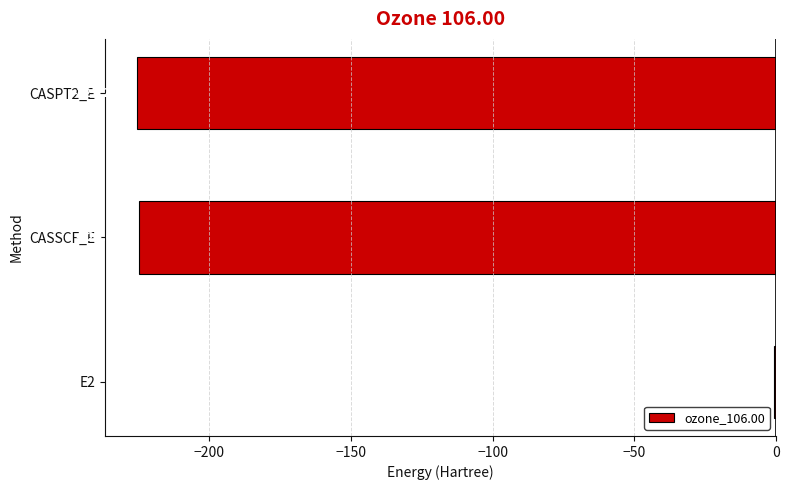

Which has a higher value, CASSCF_E or E2?

E2